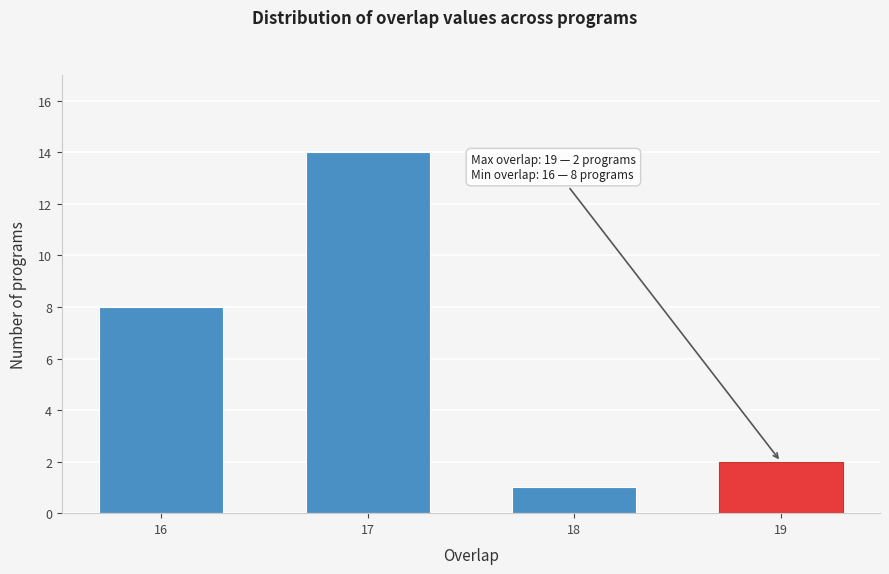

Reading right to left, list all the values displayed in this chart.

19=2	18=1	17=14	16=8